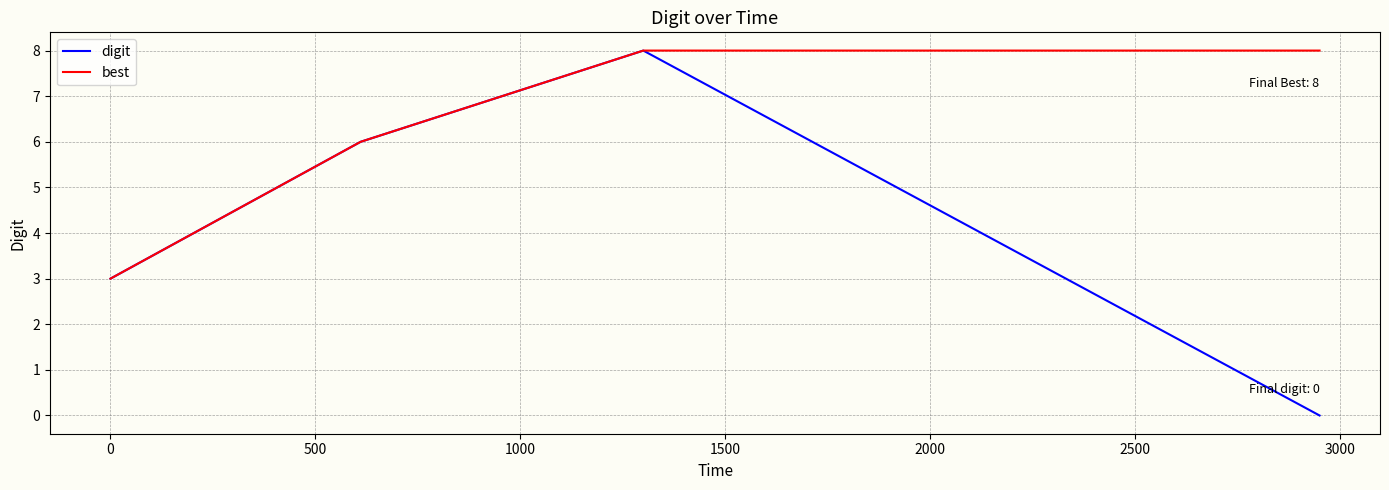

At how many categories does at least one series exceed 1?

4